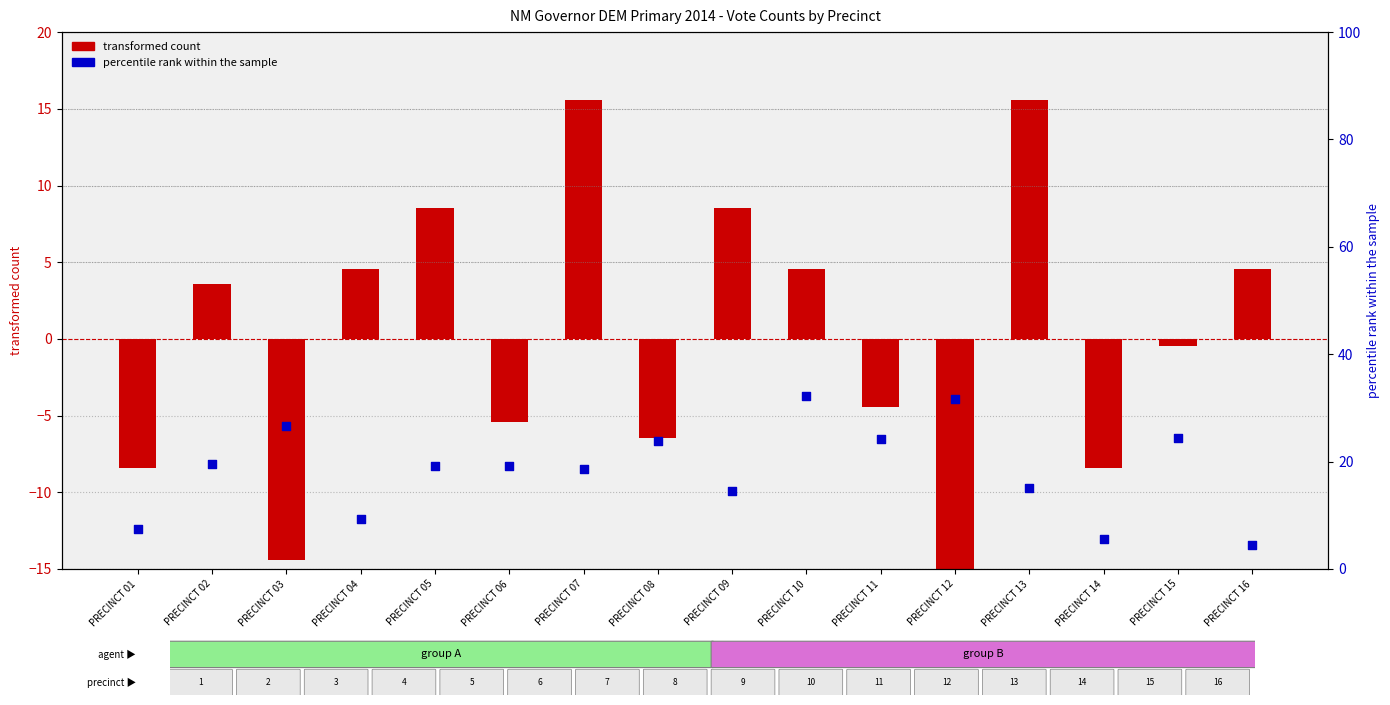

Which series has the widest spread of Y values?

transformed count